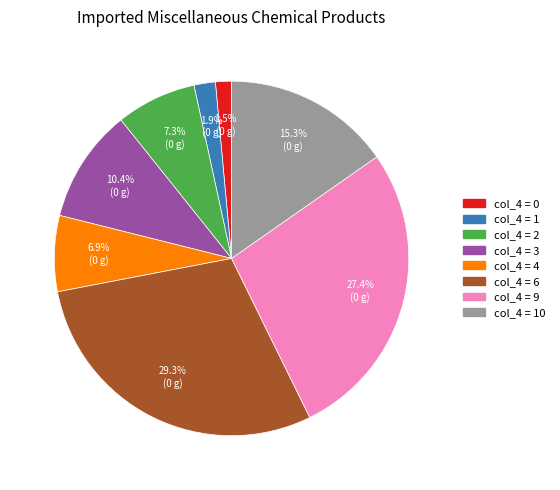

Is there any slice that represents more than half of the pie?

No